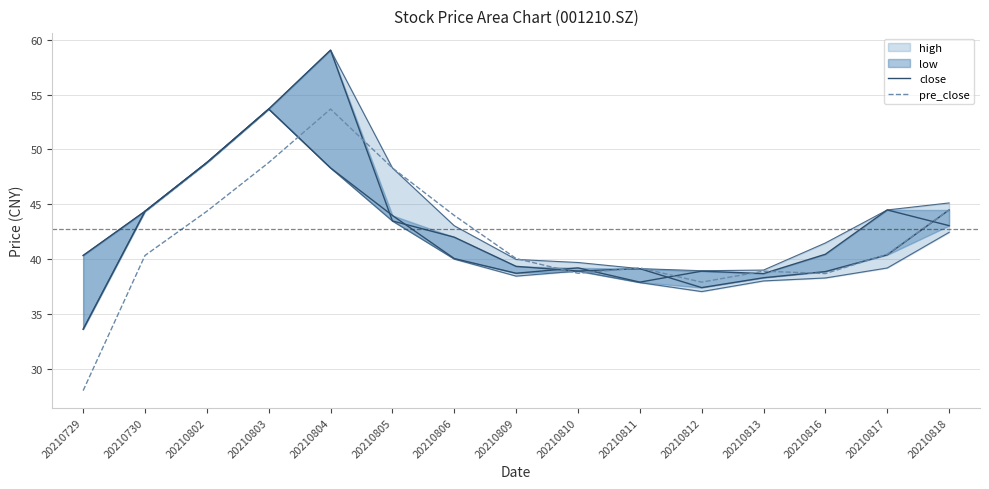

Is it true that close equals 40.0 at 20210806?

True